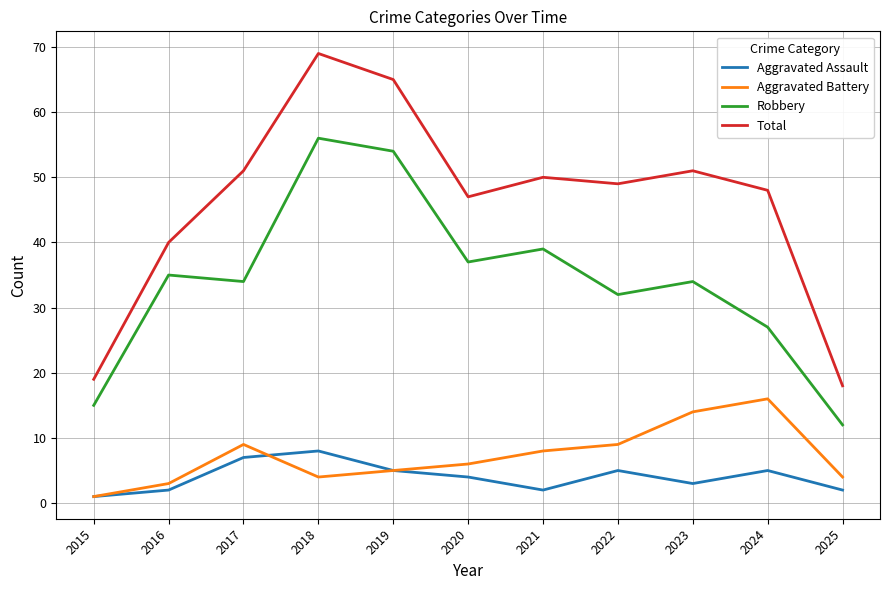

What is the sum of all Total values?

507